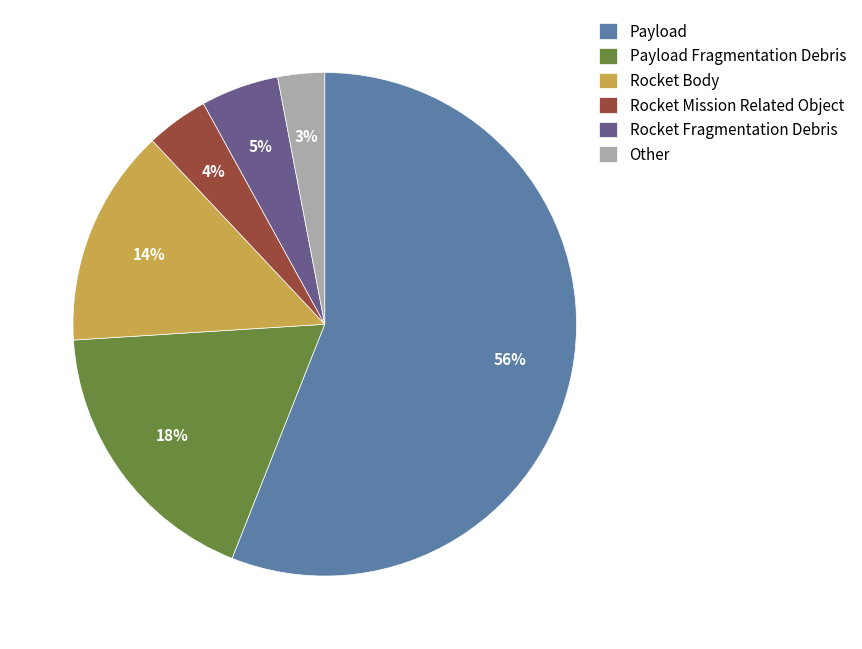

Does any single category account for the majority?

Yes